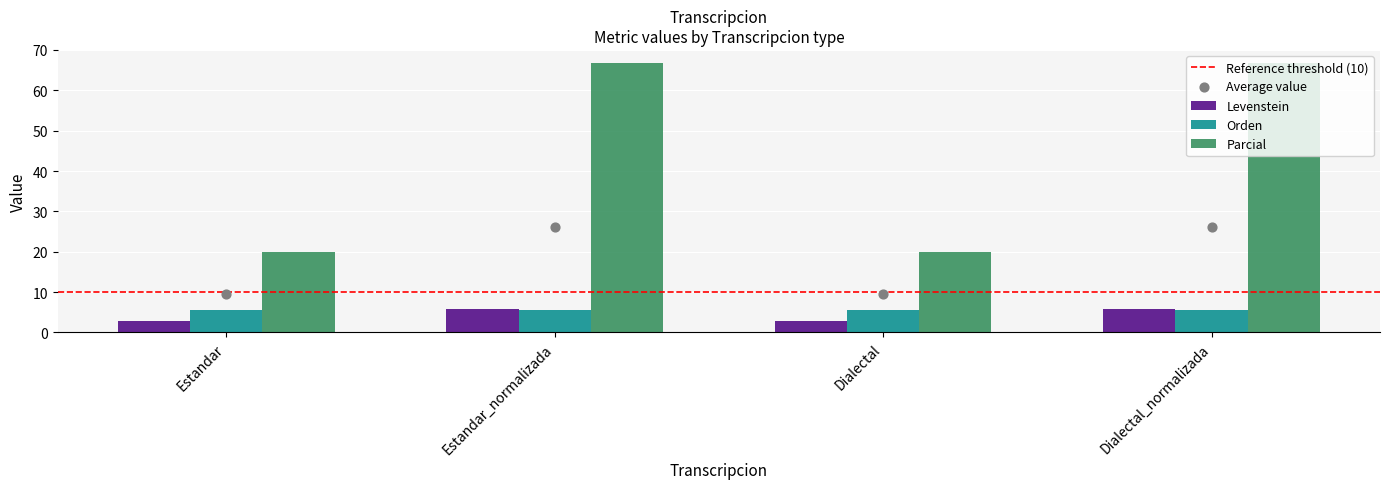

At how many categories does at least one series exceed 7?

4